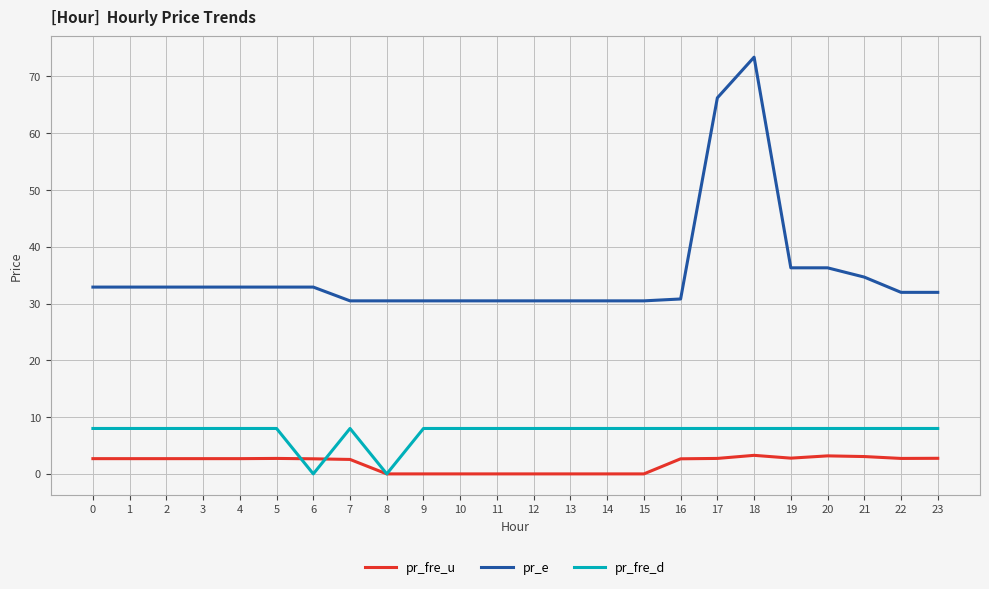

Rank the series by their average value, from lowest to highest.

pr_fre_u, pr_fre_d, pr_e